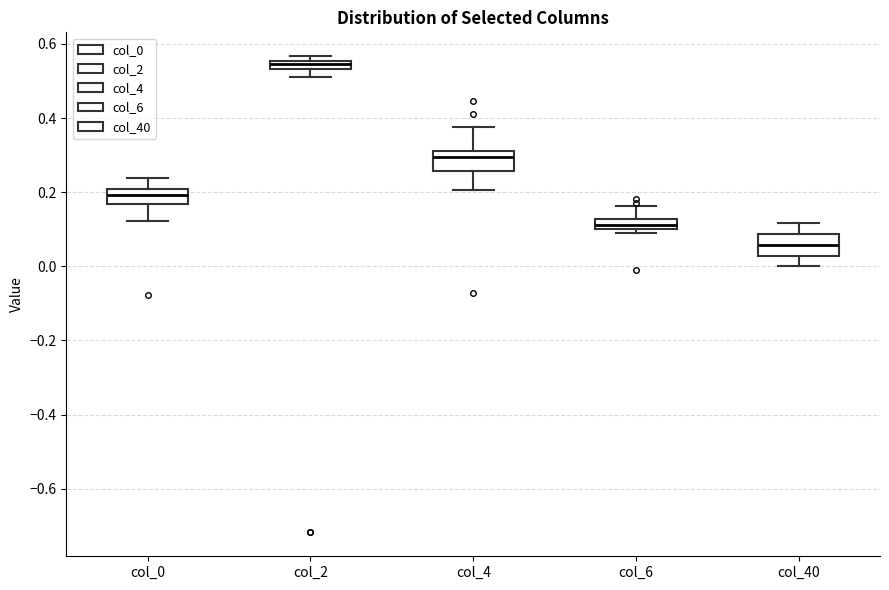

Where does the median line of the box for col_40 sit on the y-axis? The values are not printed on the chart, so give them approximately, as read against the axis.

0.06